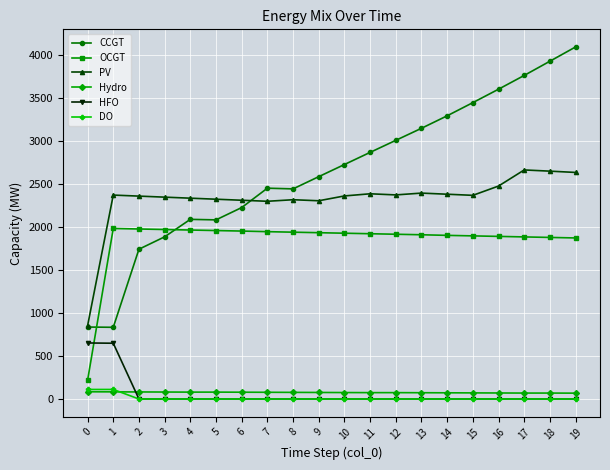

What are all the series names shown in the legend?

CCGT, OCGT, PV, Hydro, HFO, DO